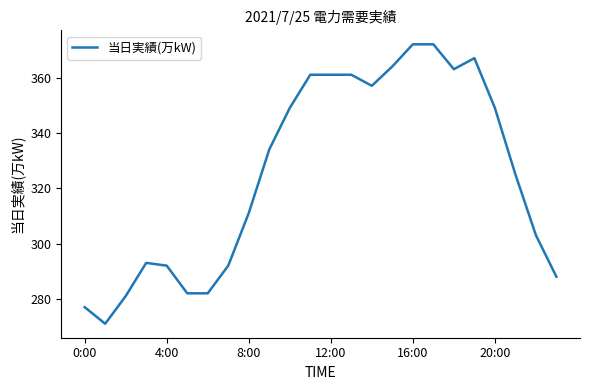

What is the minimum value shown in the chart?

271